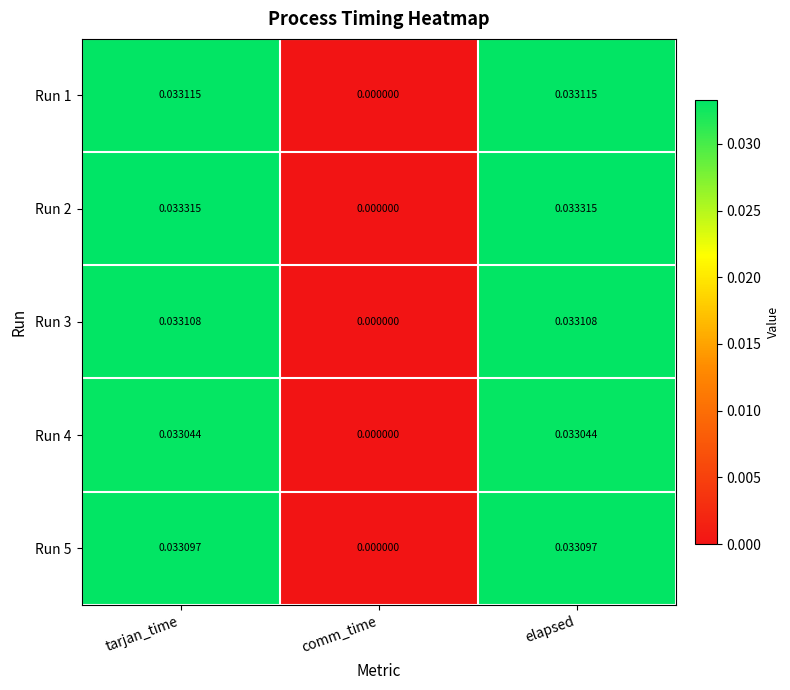

List the series in order of their peak value, highest first.

Run 2, Run 1, Run 3, Run 5, Run 4